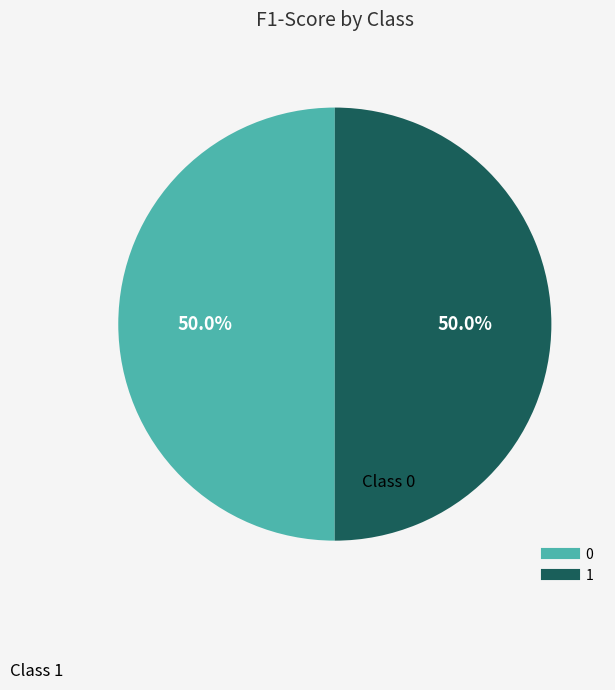

What is the total percentage of 1 and 0?

100.0%